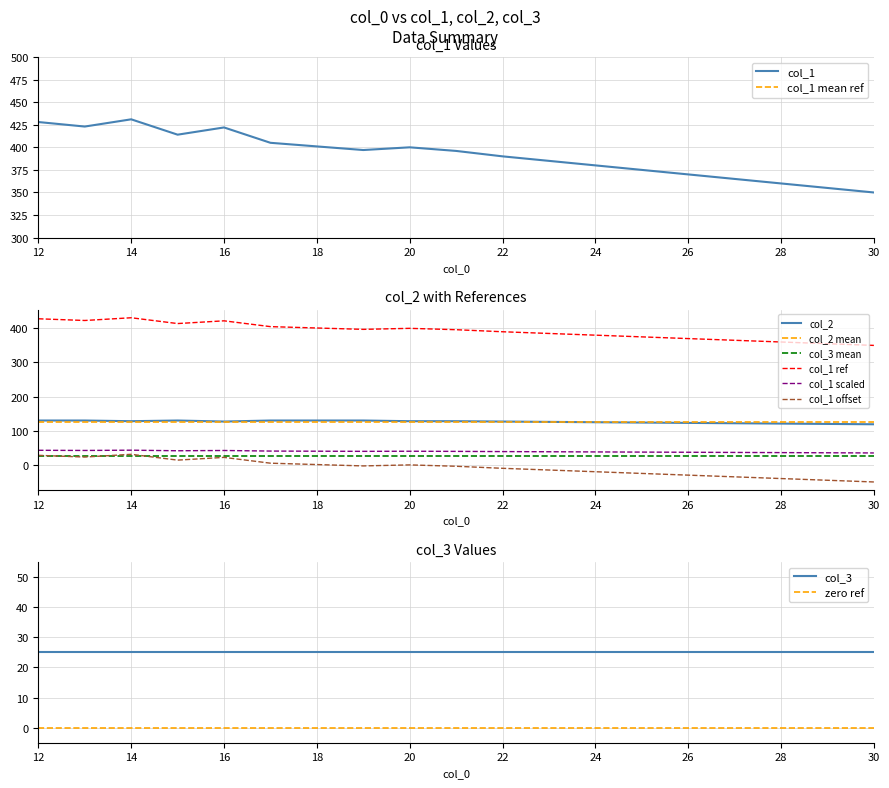

Where does the col_1 series first go above 396?

12